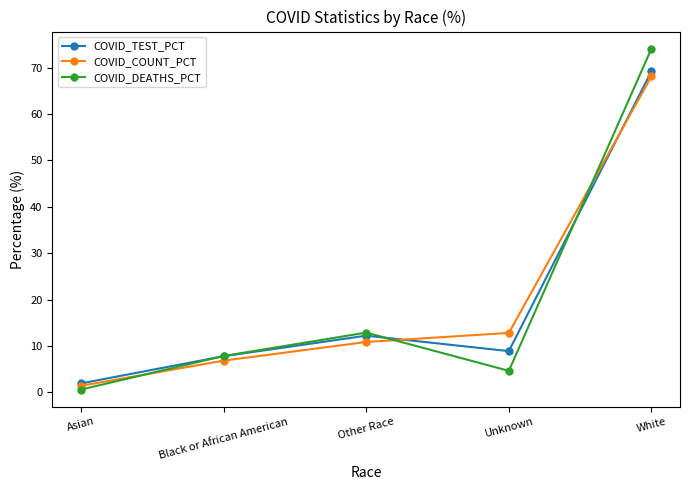

Which series changed the most between Unknown and White?

COVID_DEATHS_PCT